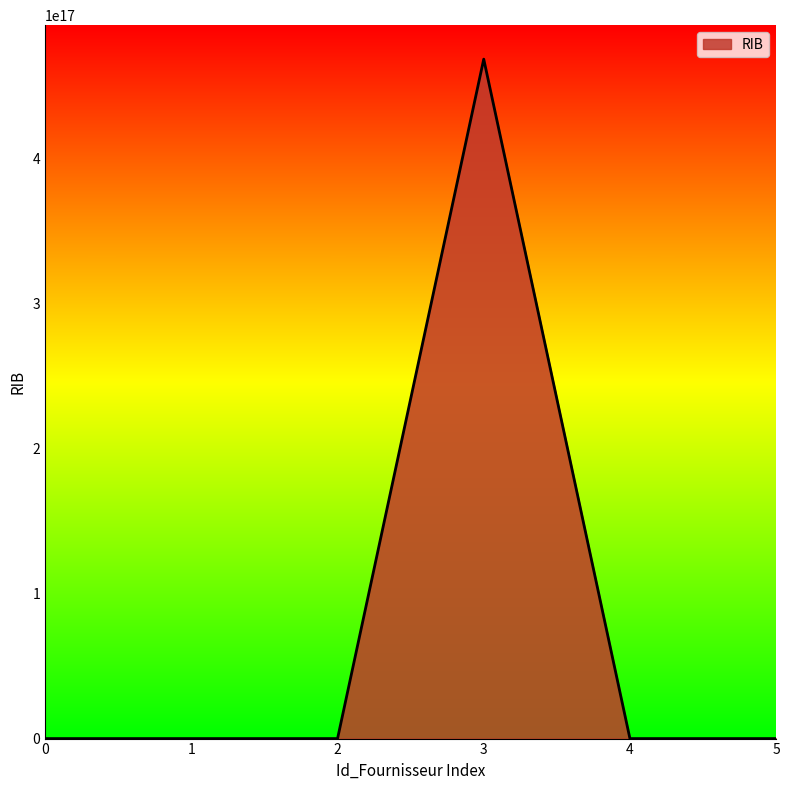

True or false: the data shows 26742319902 at 2.

False